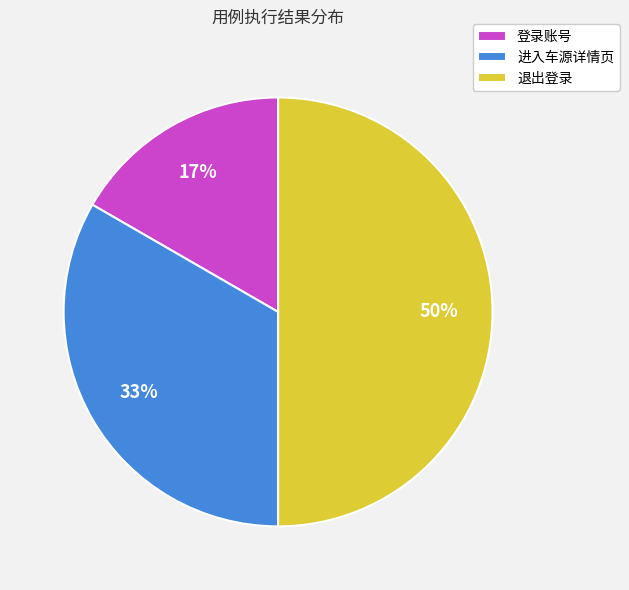

Which slice is the largest?

退出登录